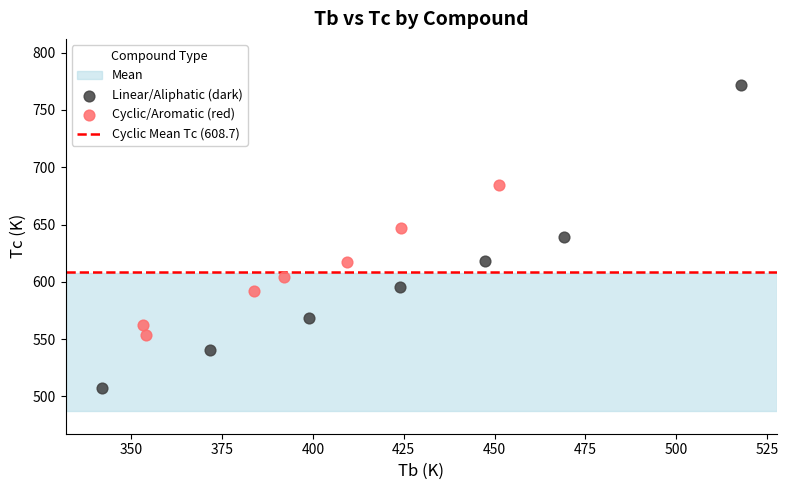

Which series has the widest spread of Y values?

Linear/Aliphatic (dark)